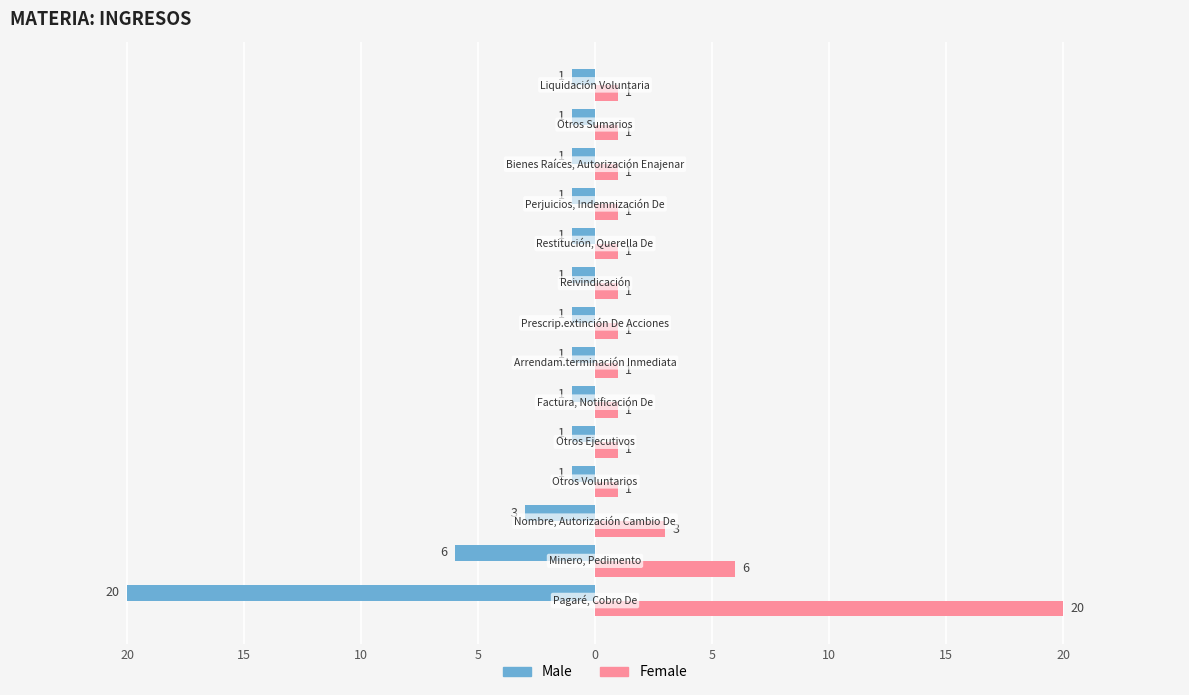

What are all the series names shown in the legend?

Male, Female